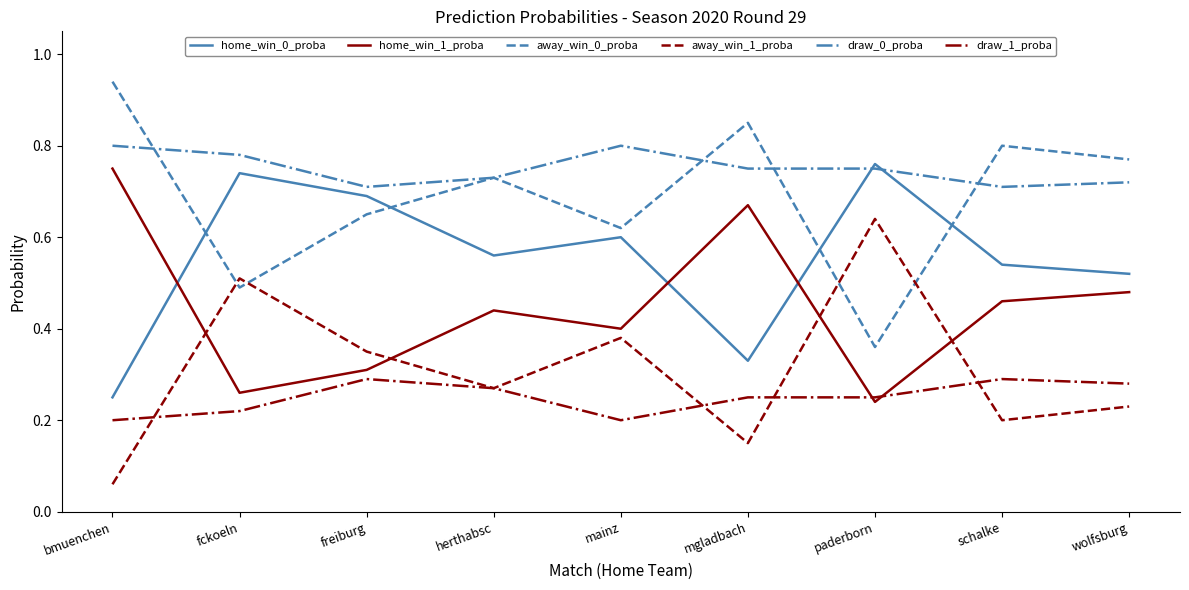

True or false: draw_1_proba has a value of 0.5 at freiburg.

False